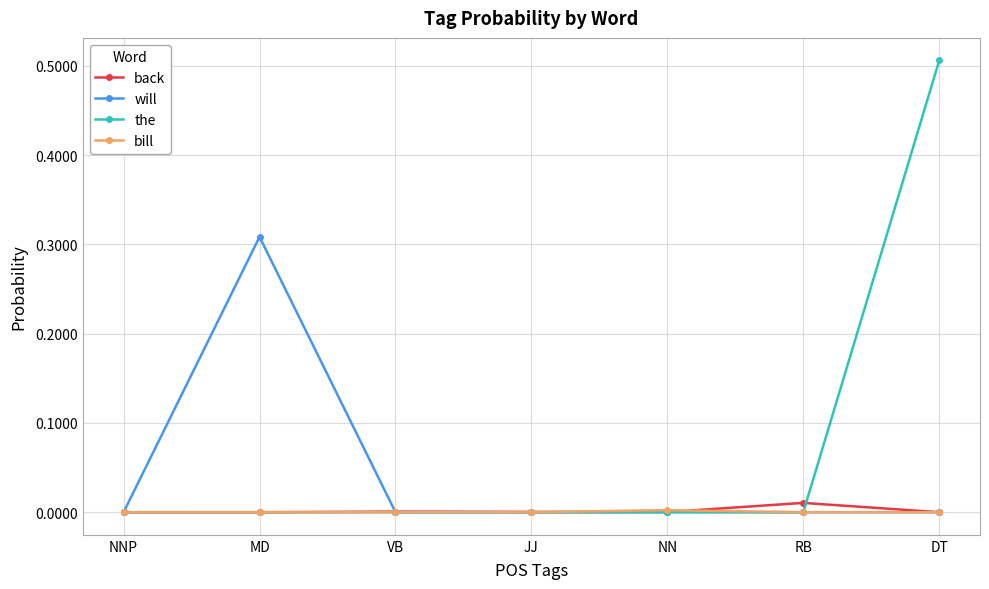

The value of will at DT is 0.1. True or false?

False